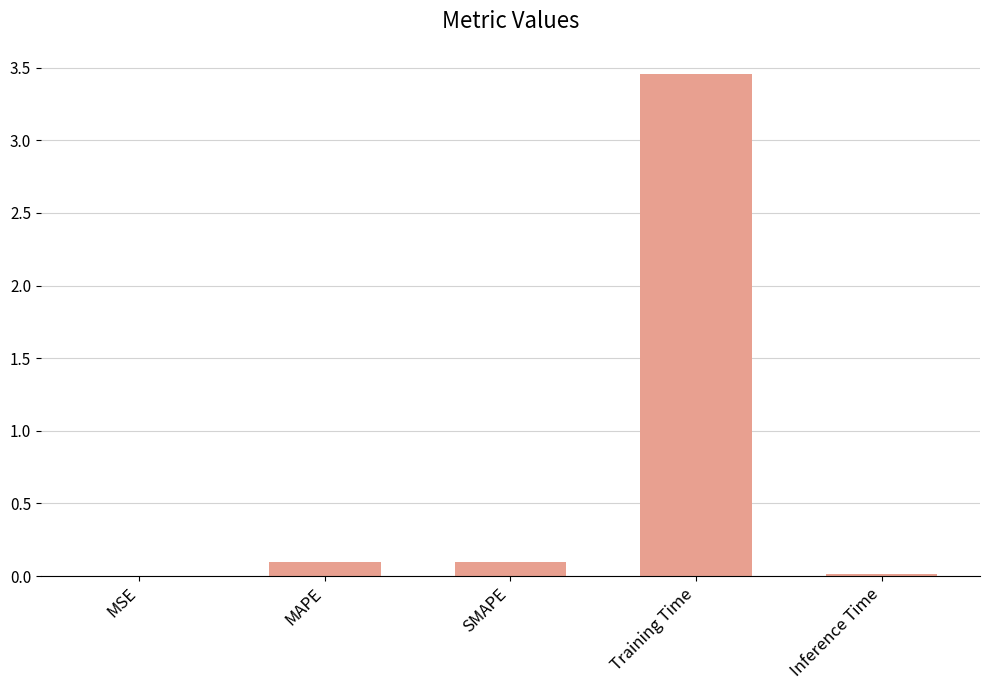

What is the sum of all values?

3.7